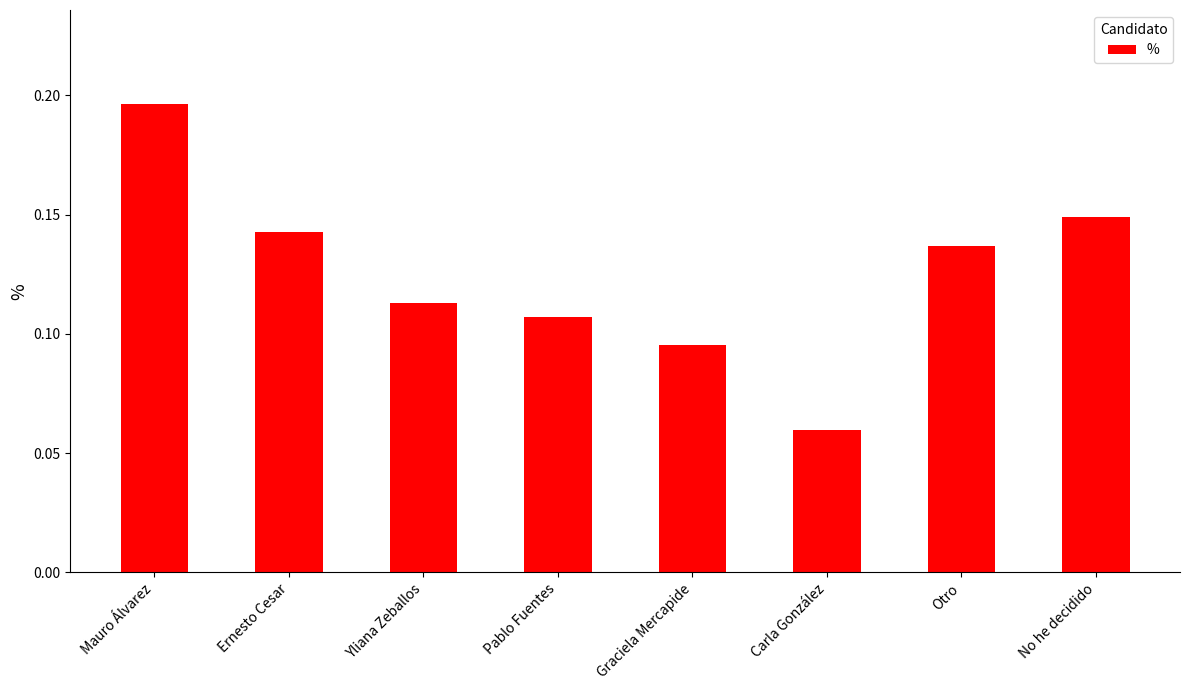

The value at Otro is 0.2. True or false?

False